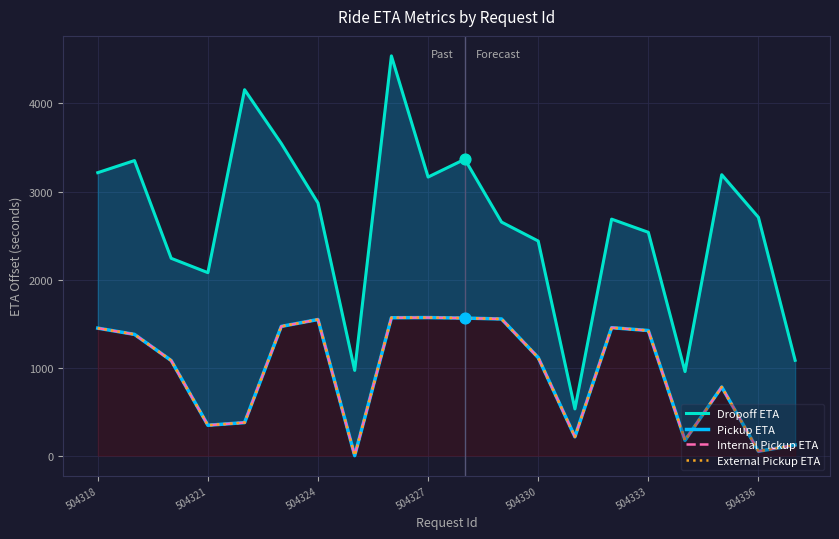

At which category is the sum across all series the highest?

8